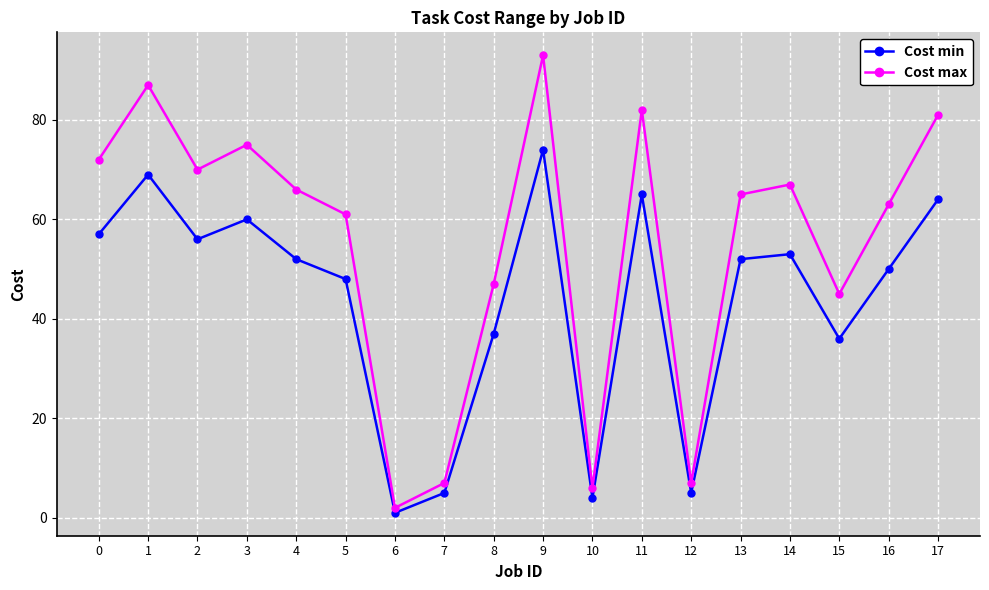

Read the Cost max value at 14.

67